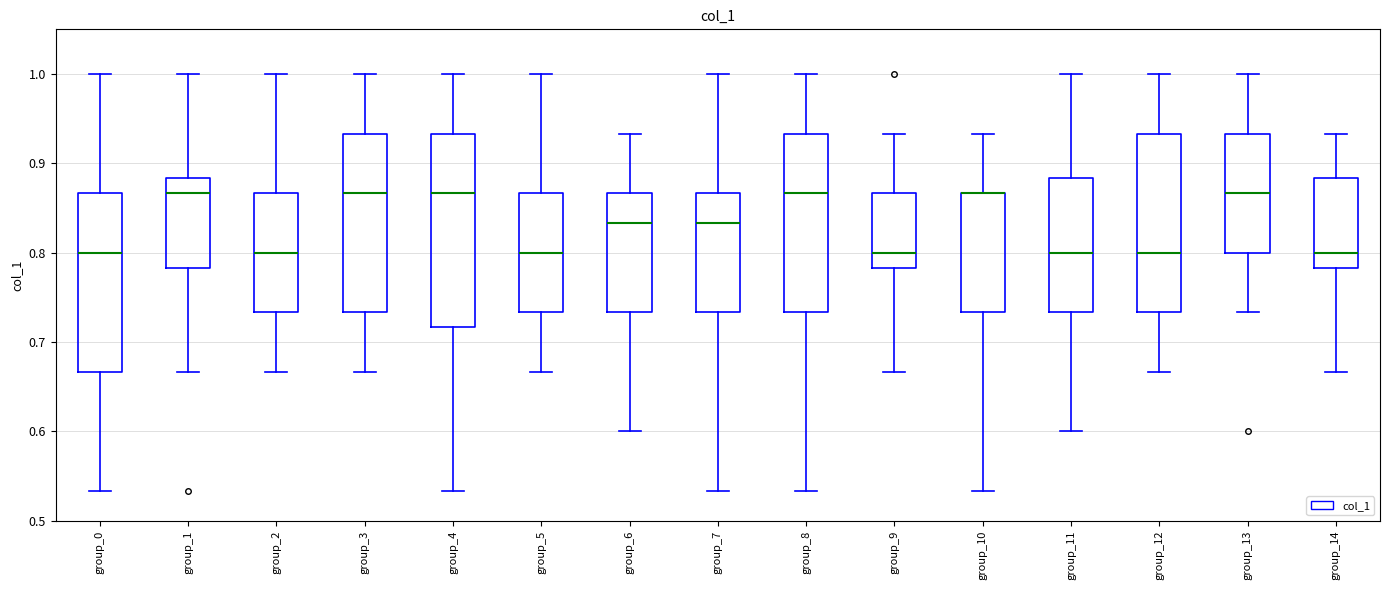

Reading left to right, read every box against the y-axis: the position of its median line, the range the box covers, and the ends of its whiskers. The values are not printed on the chart, so give them approximately, as read against the axis.

group_0: median 0.80, box 0.67 to 0.87, whiskers 0.53 to 1.00
group_1: median 0.87, box 0.78 to 0.88, whiskers 0.67 to 1.00
group_2: median 0.80, box 0.73 to 0.87, whiskers 0.67 to 1.00
group_3: median 0.87, box 0.73 to 0.93, whiskers 0.67 to 1.00
group_4: median 0.87, box 0.72 to 0.93, whiskers 0.53 to 1.00
group_5: median 0.80, box 0.73 to 0.87, whiskers 0.67 to 1.00
group_6: median 0.83, box 0.73 to 0.87, whiskers 0.60 to 0.93
group_7: median 0.83, box 0.73 to 0.87, whiskers 0.53 to 1.00
group_8: median 0.87, box 0.73 to 0.93, whiskers 0.53 to 1.00
group_9: median 0.80, box 0.78 to 0.87, whiskers 0.67 to 0.93
group_10: median 0.87 (drawn on the box's upper edge), box 0.73 to 0.87, whiskers 0.53 to 0.93
group_11: median 0.80, box 0.73 to 0.88, whiskers 0.60 to 1.00
group_12: median 0.80, box 0.73 to 0.93, whiskers 0.67 to 1.00
group_13: median 0.87, box 0.80 to 0.93, whiskers 0.73 to 1.00
group_14: median 0.80, box 0.78 to 0.88, whiskers 0.67 to 0.93